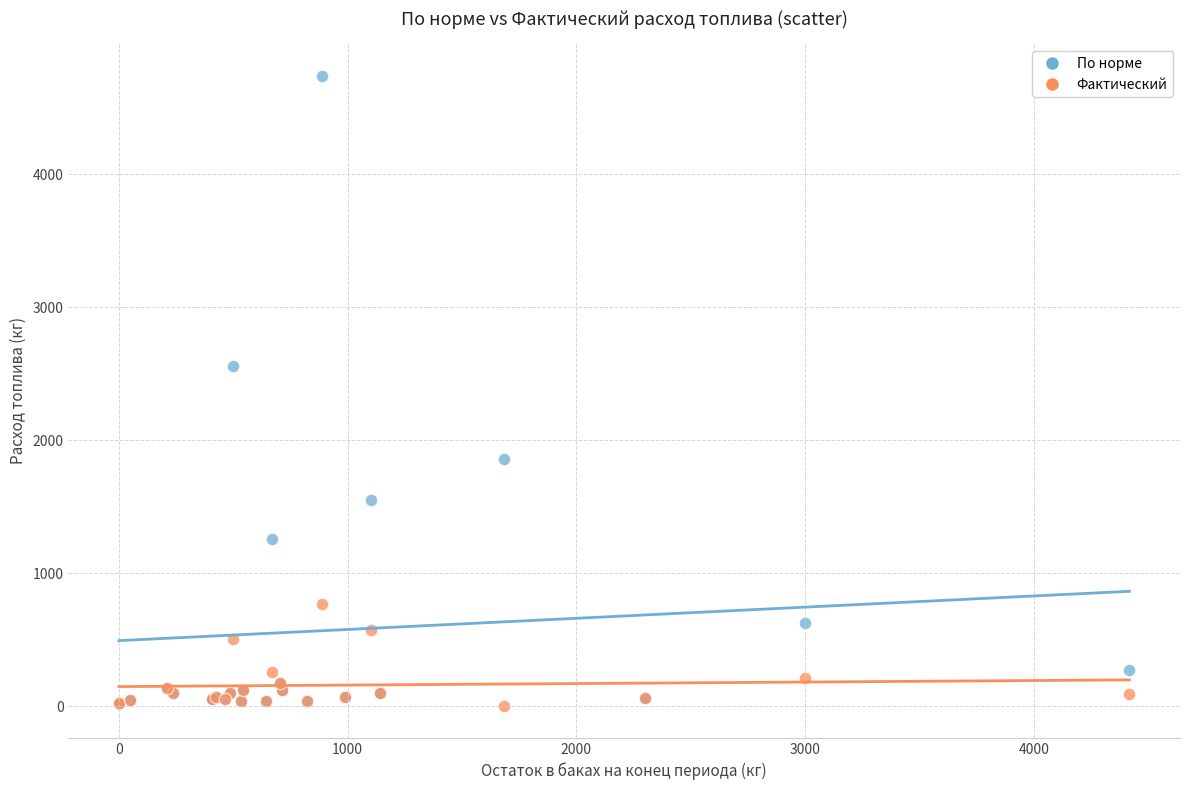

What are all the series names shown in the legend?

По норме, Фактический